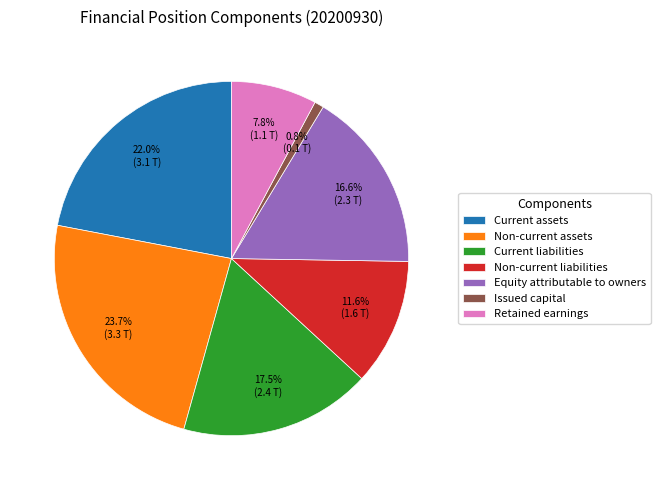

Count the number of slices in the pie.

7